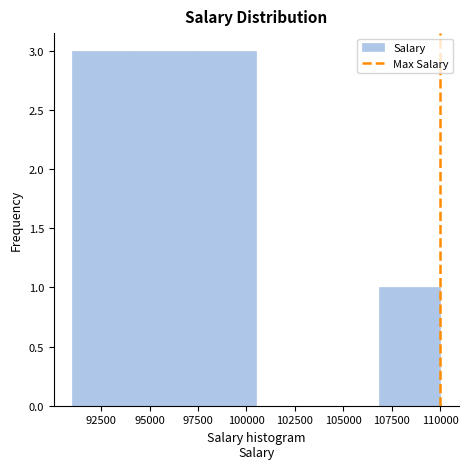

Reading left to right, transcribe this chart: for each bar, give the range it covers on the x-axis and its height. Neither the bar edges nor the heights are printed on the chart, so give them approximately, as read against the axes.

91000 to 94000: 3
94000 to 97500: 3
97500 to 100500: 3
100500 to 103500: 0
103500 to 107000: 0
107000 to 110000: 1